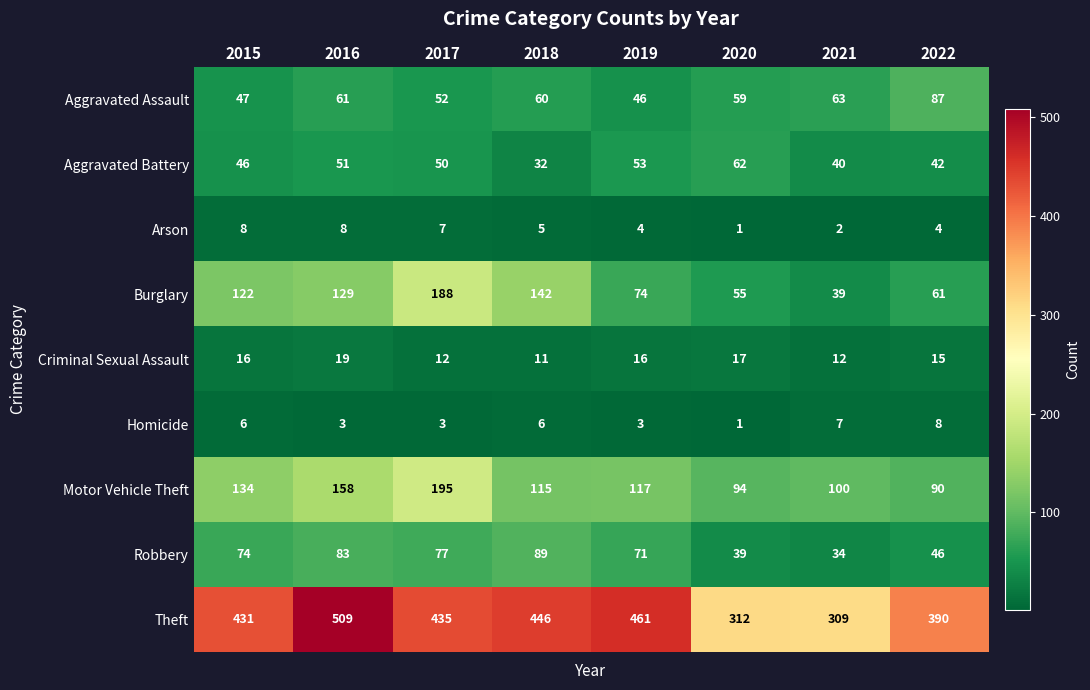

What is the sum of the Robbery values at 2015 and 2016?

157